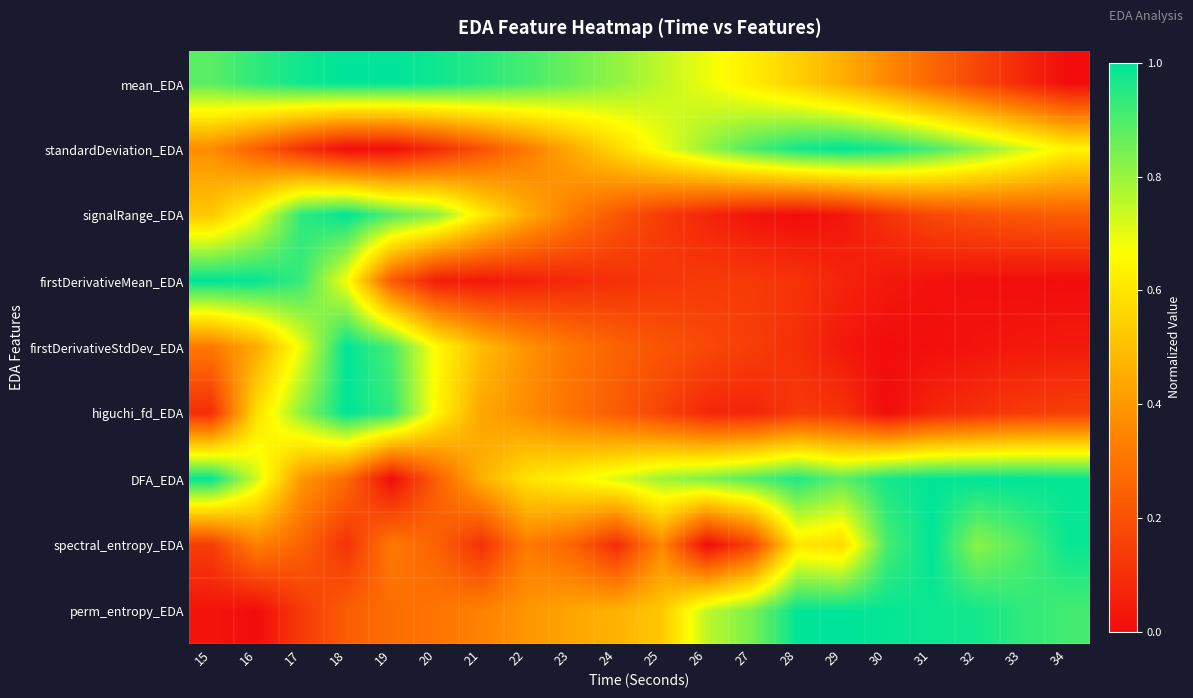

Which label corresponds to the smallest value in the chart?

34